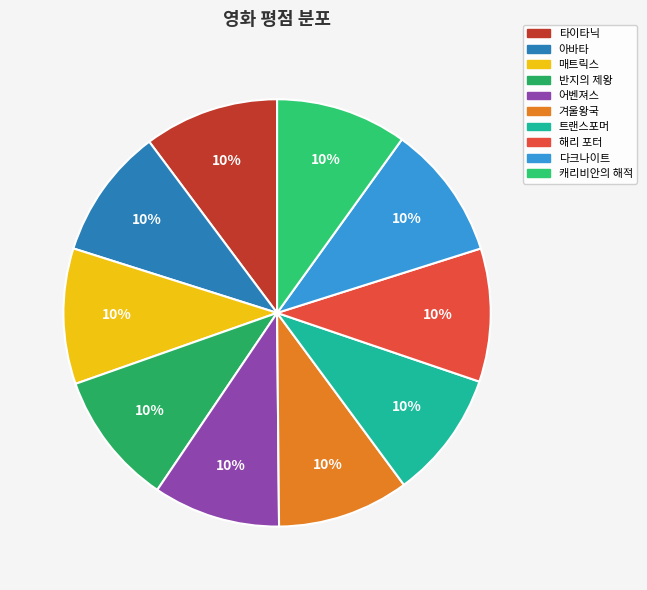

To the nearest percent, what is the average slice percentage?

10%